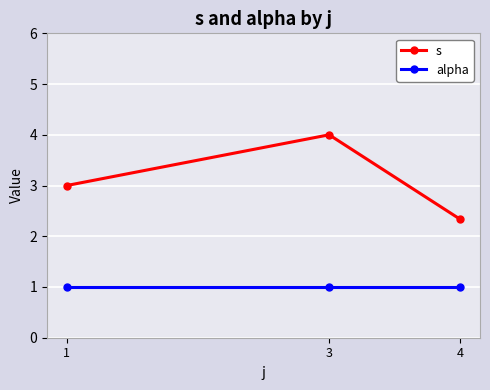

List the series in order of their overall mean, highest first.

s, alpha